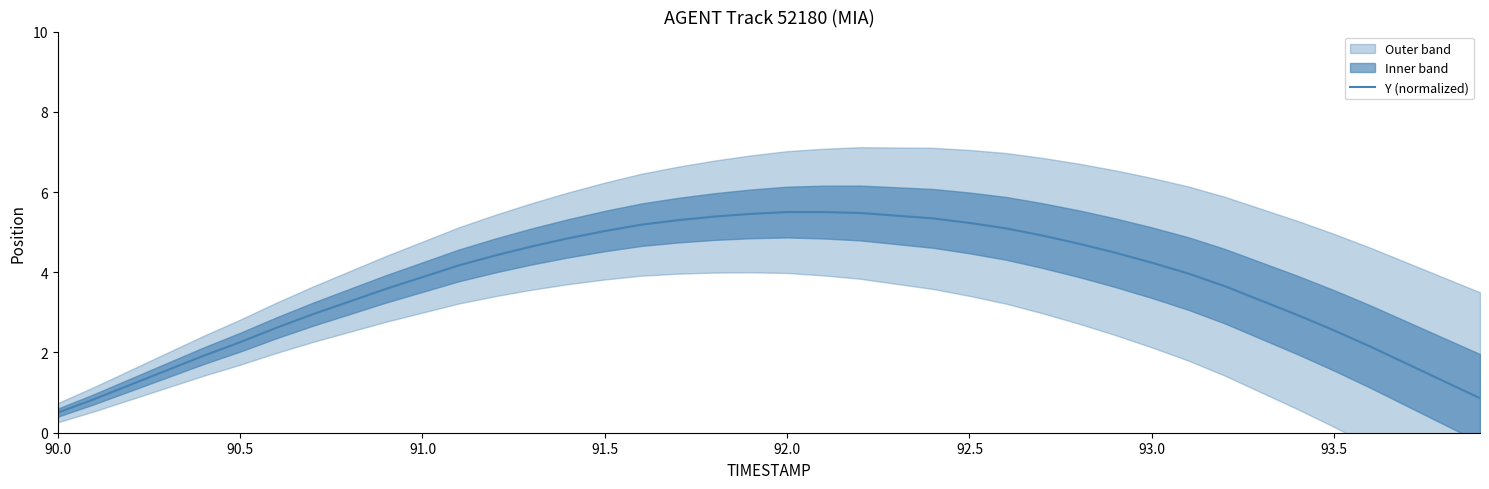

What is the highest value of the Y (normalized) series?

5.5